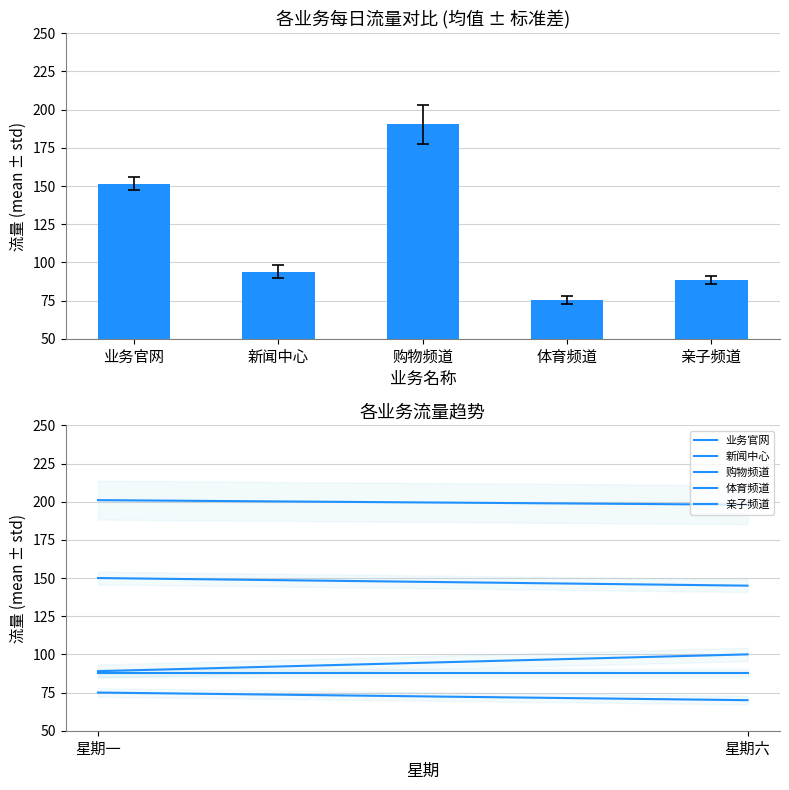

What position from the left is 亲子频道?

5